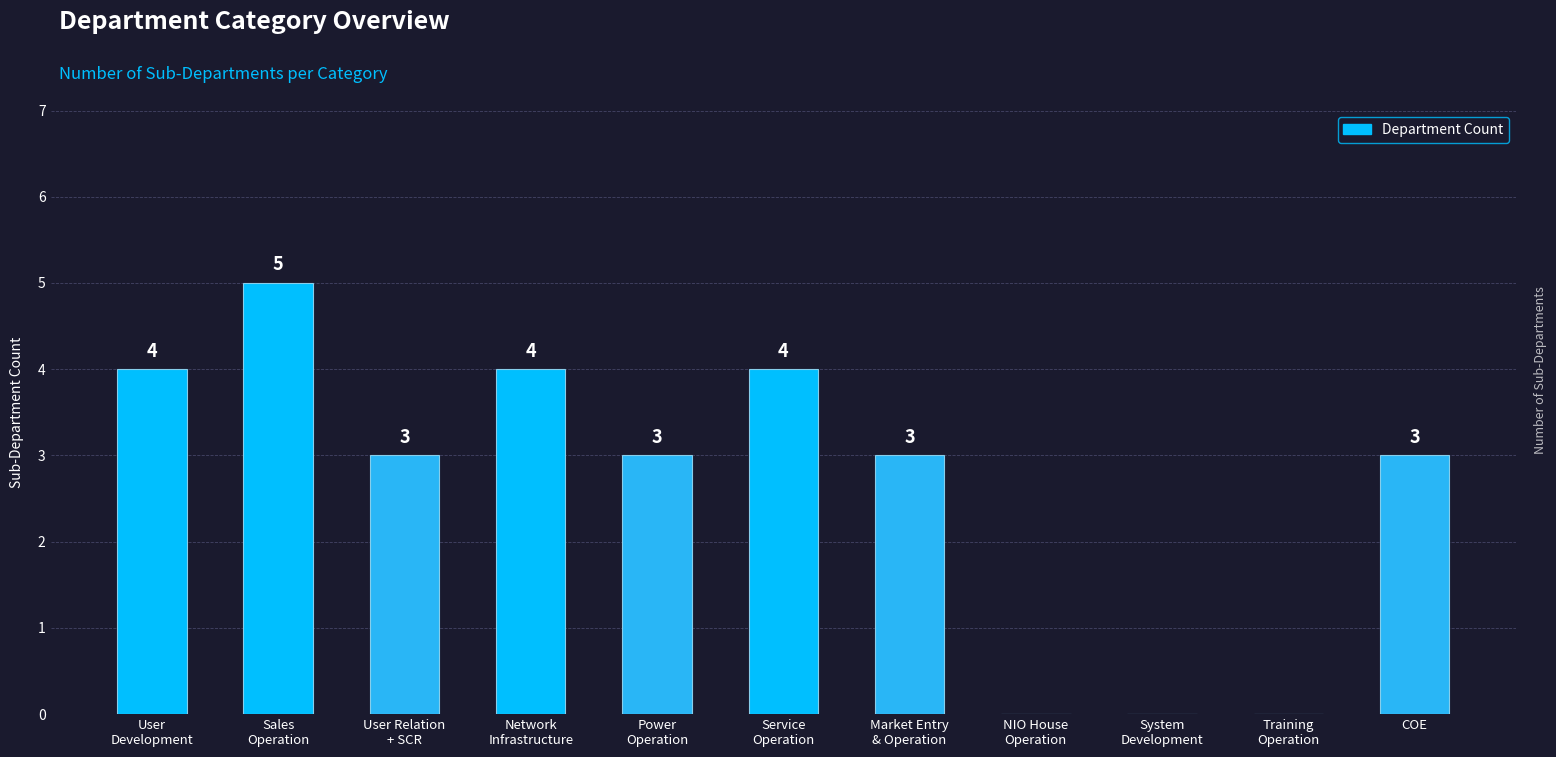

Reading right to left, extract all data points from this chart.

3	0	0	0	3	4	3	4	3	5	4